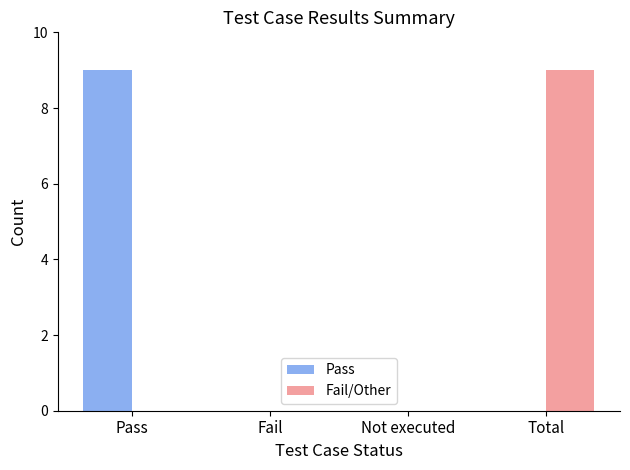

Reading left to right, transcribe all the data shown in this chart.

Pass: 9	0	0	0
Fail/Other: 0	0	0	9